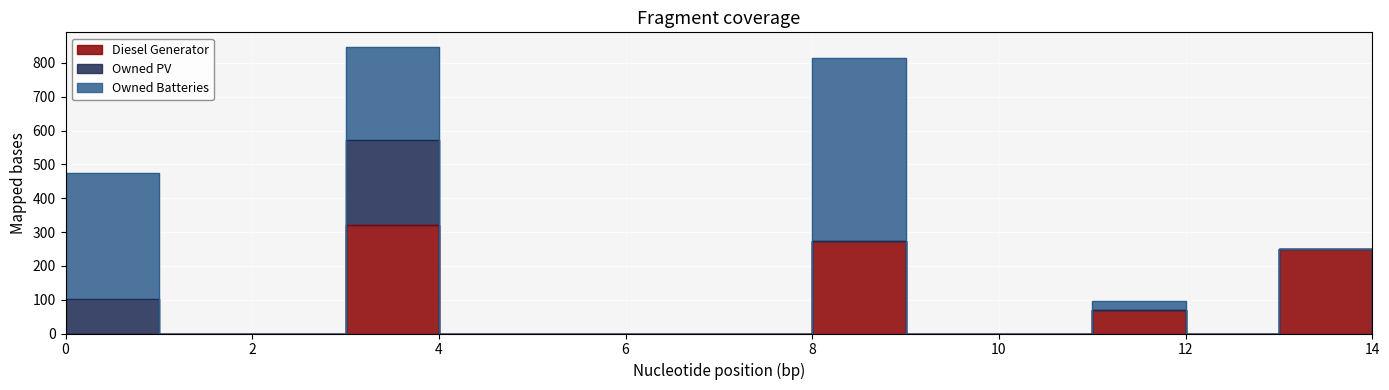

Reading left to right, transcribe all the data shown in this chart.

Diesel Generator: 0	0	0	320	0	0	0	0	274	0	0	70	0	250	0
Owned PV: 102	0	0	251	0	0	0	0	0	0	0	0	0	0	0
Owned Batteries: 374	0	0	277	0	0	0	0	540	0	0	26	0	0	0